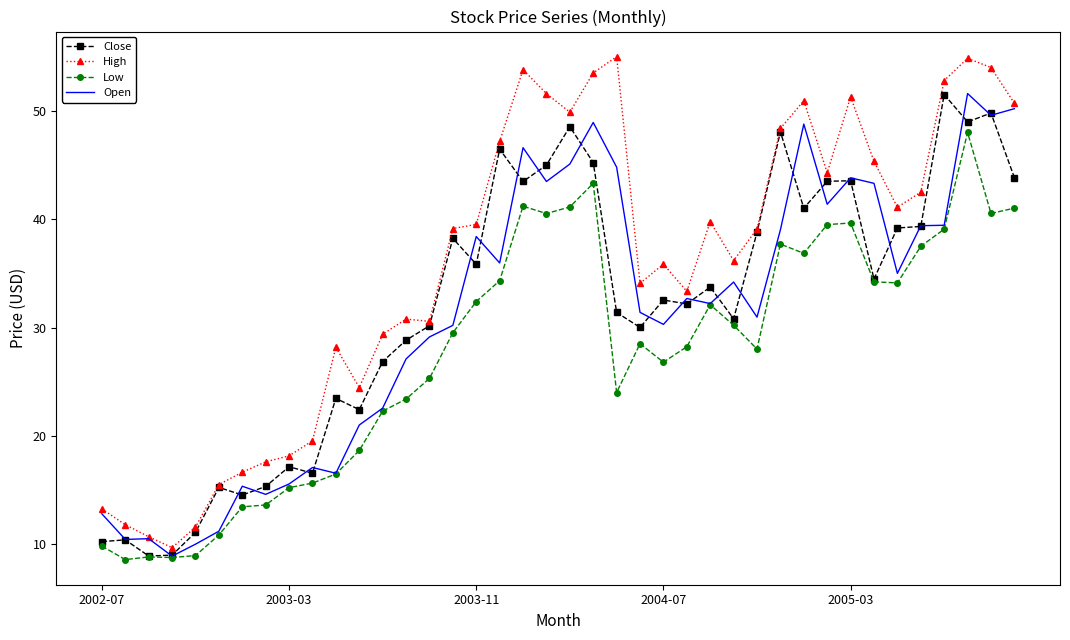

What is the highest value of the High series?

55.0